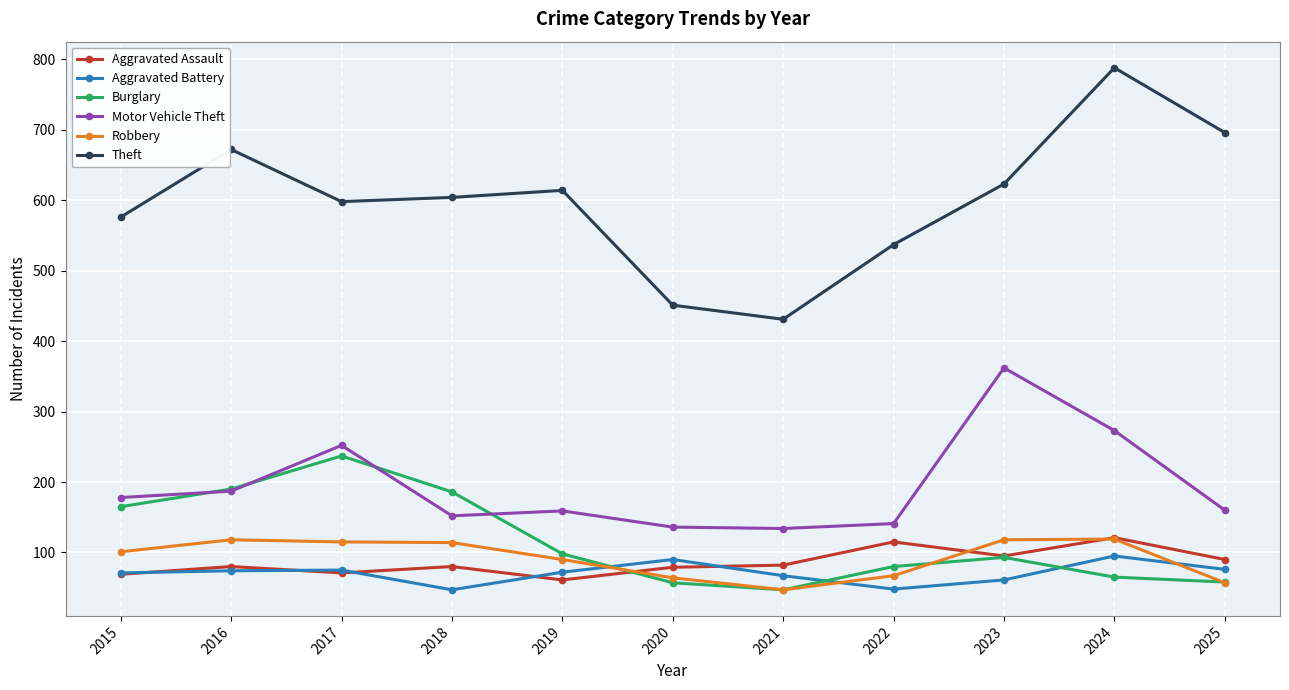

True or false: Motor Vehicle Theft and Theft intersect in this chart.

False